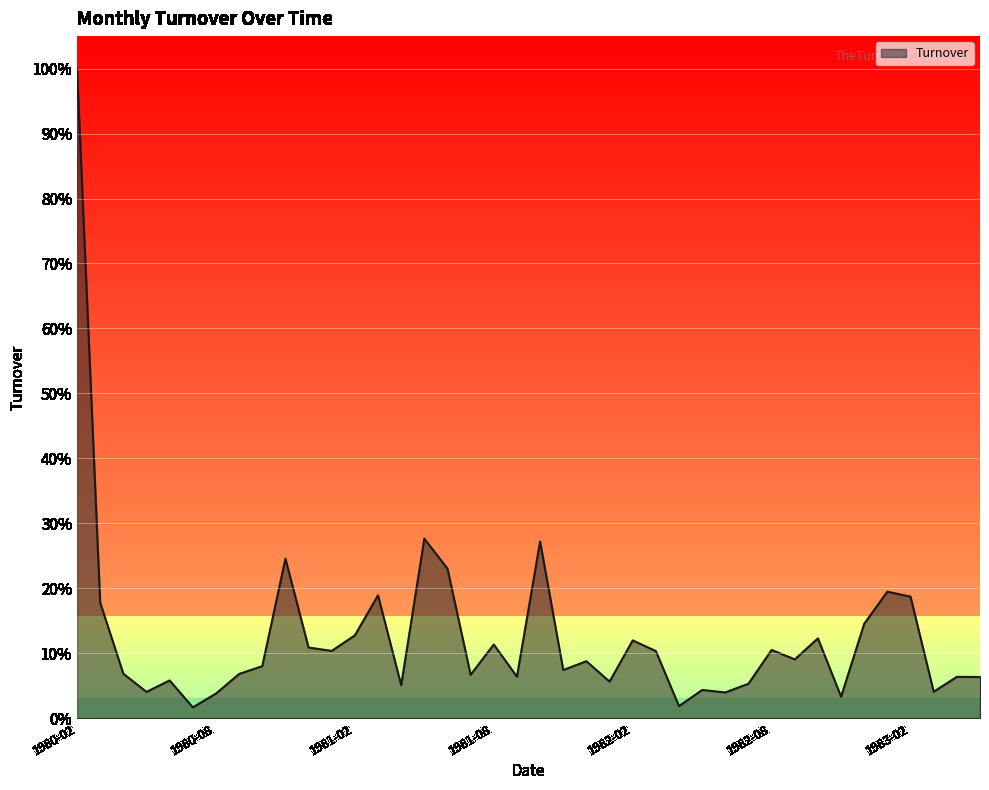

At which label is the value closest to 0?

1980-07